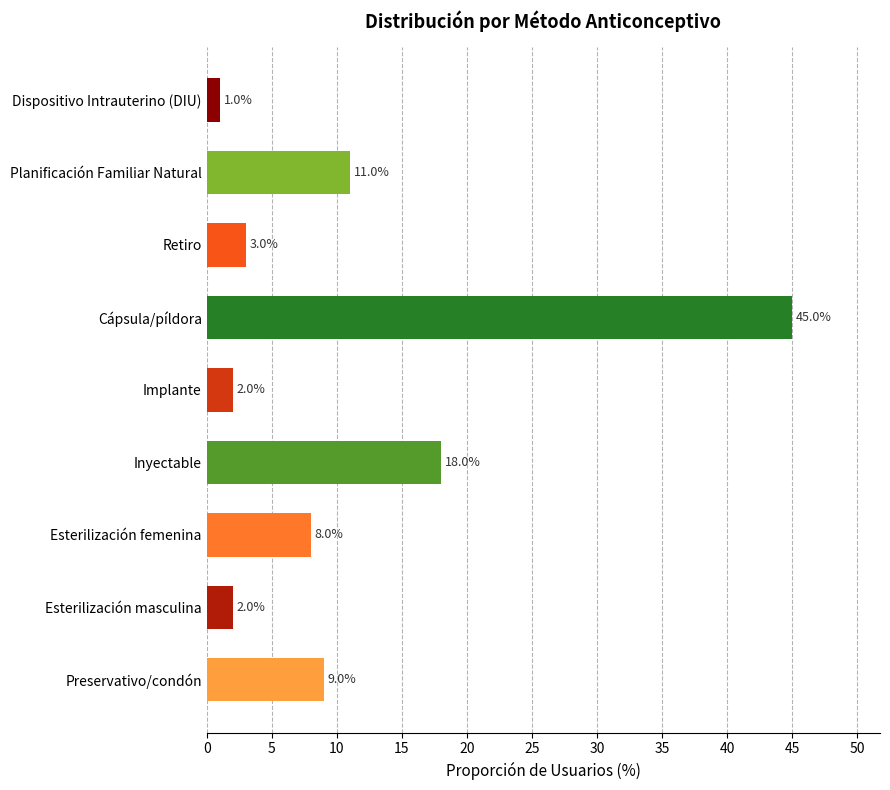

Reading bottom to top, what are all the values shown in this chart?

Preservativo/condón=9	Esterilización masculina=2	Esterilización femenina=8	Inyectable=18	Implante=2	Cápsula/píldora=45	Retiro=3	Planificación Familiar Natural=11	Dispositivo Intrauterino (DIU)=1